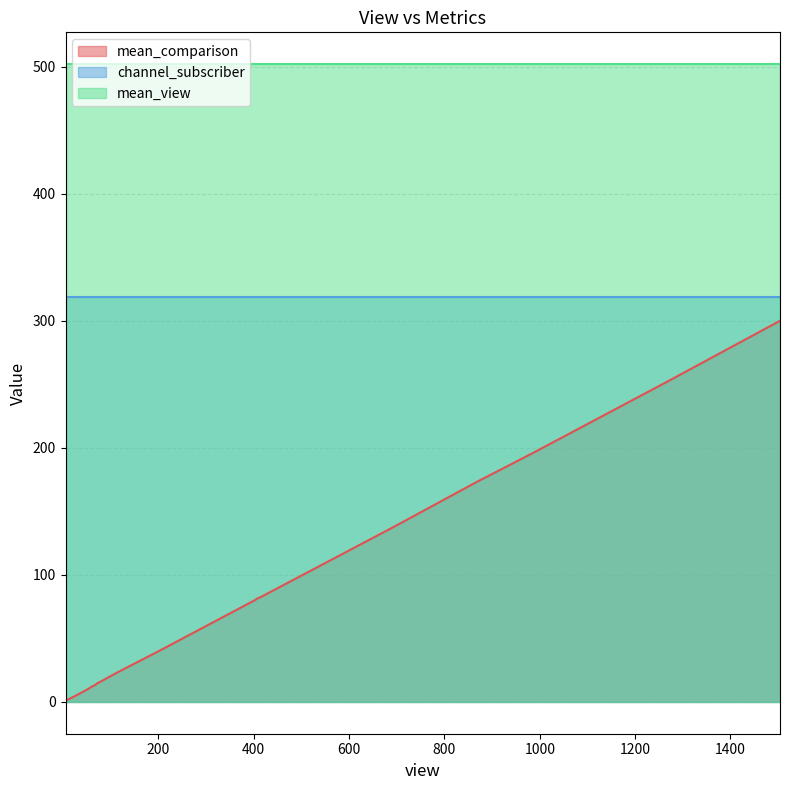

The channel_subscriber series shows 319 at 108. True or false?

True